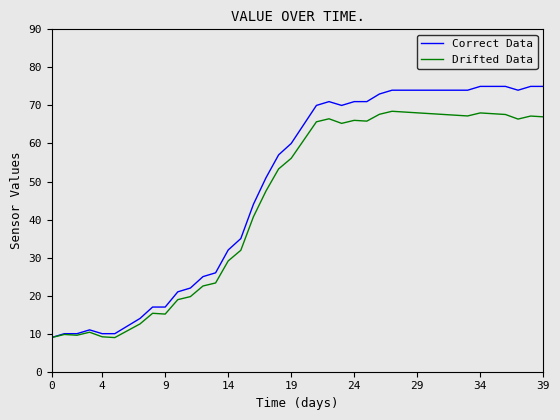

How many categories are shown in the chart?

40